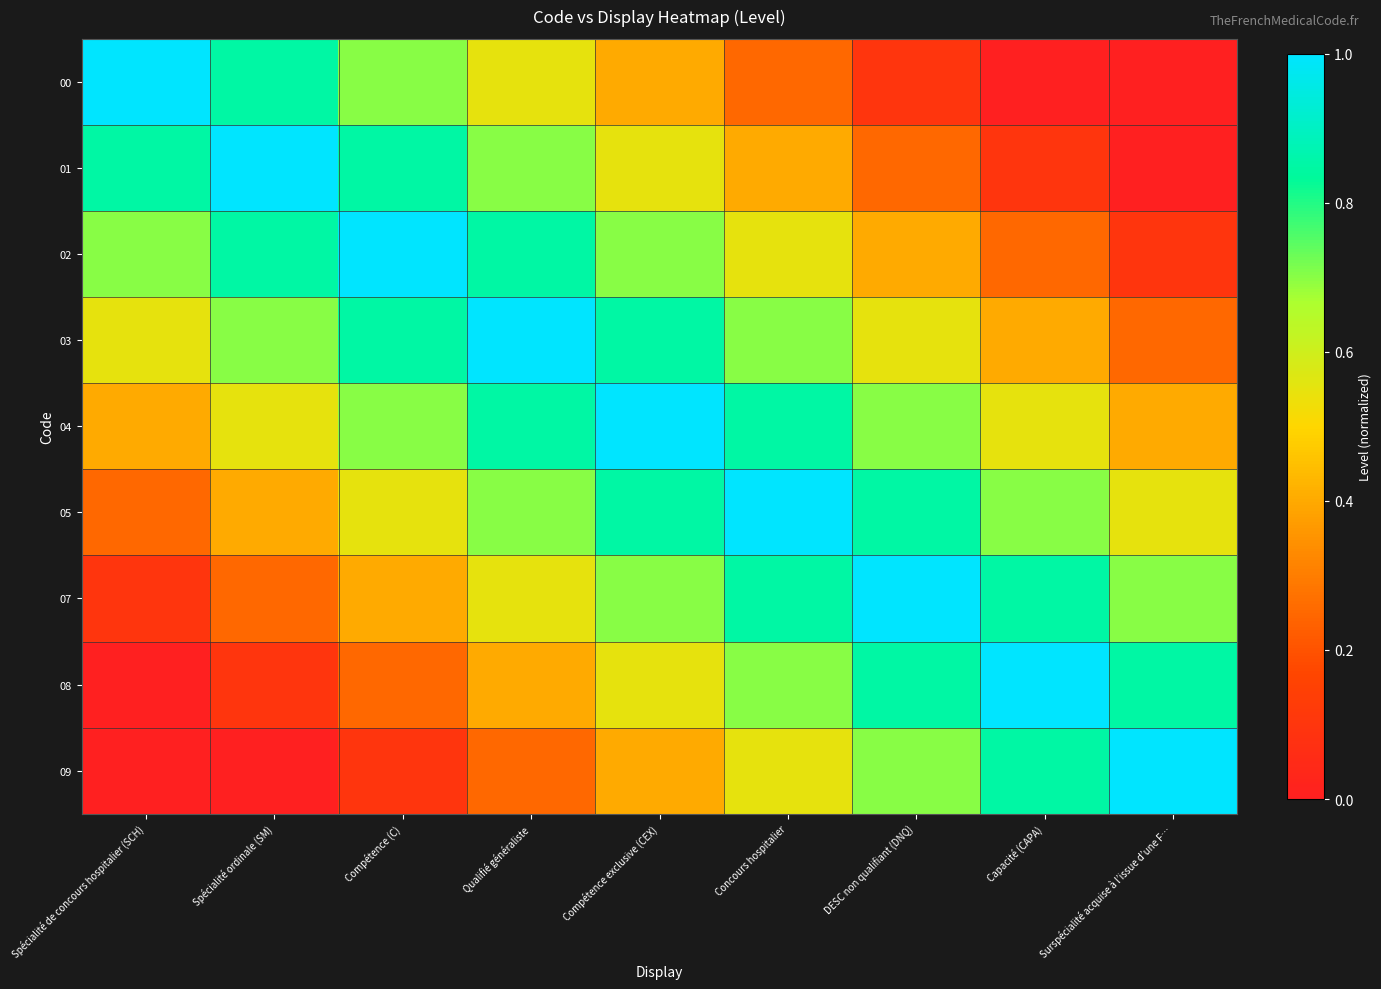

What is the greatest value displayed?

1.0